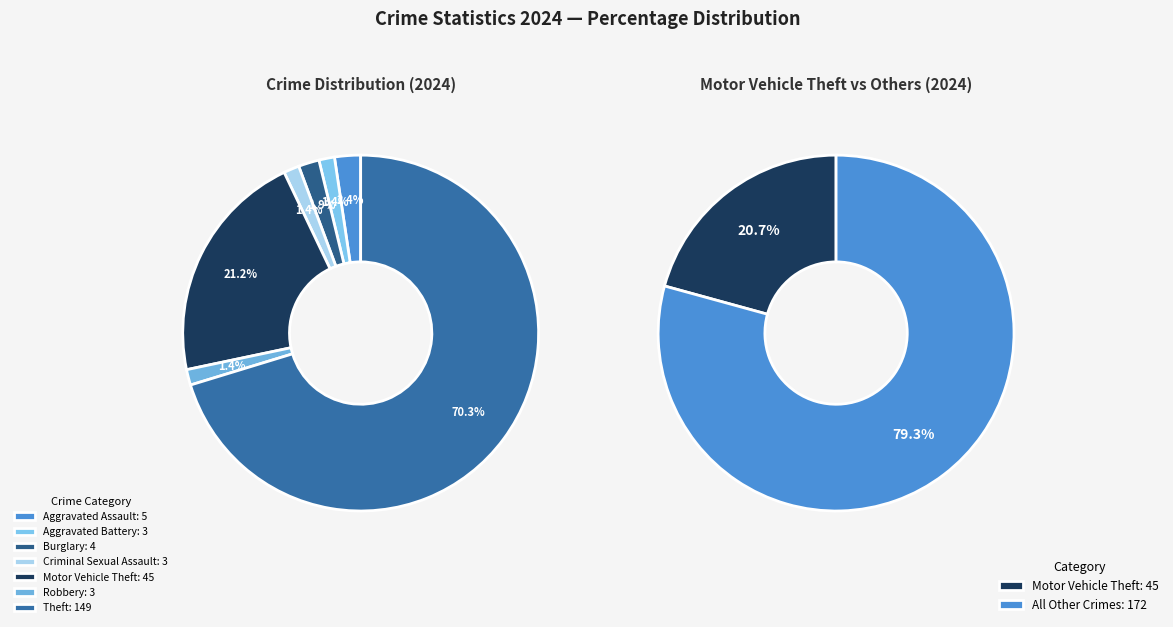

Rank the categories by value from highest to lowest.

Theft, Motor Vehicle Theft, Aggravated Assault, Burglary, Aggravated Battery, Criminal Sexual Assault, Robbery